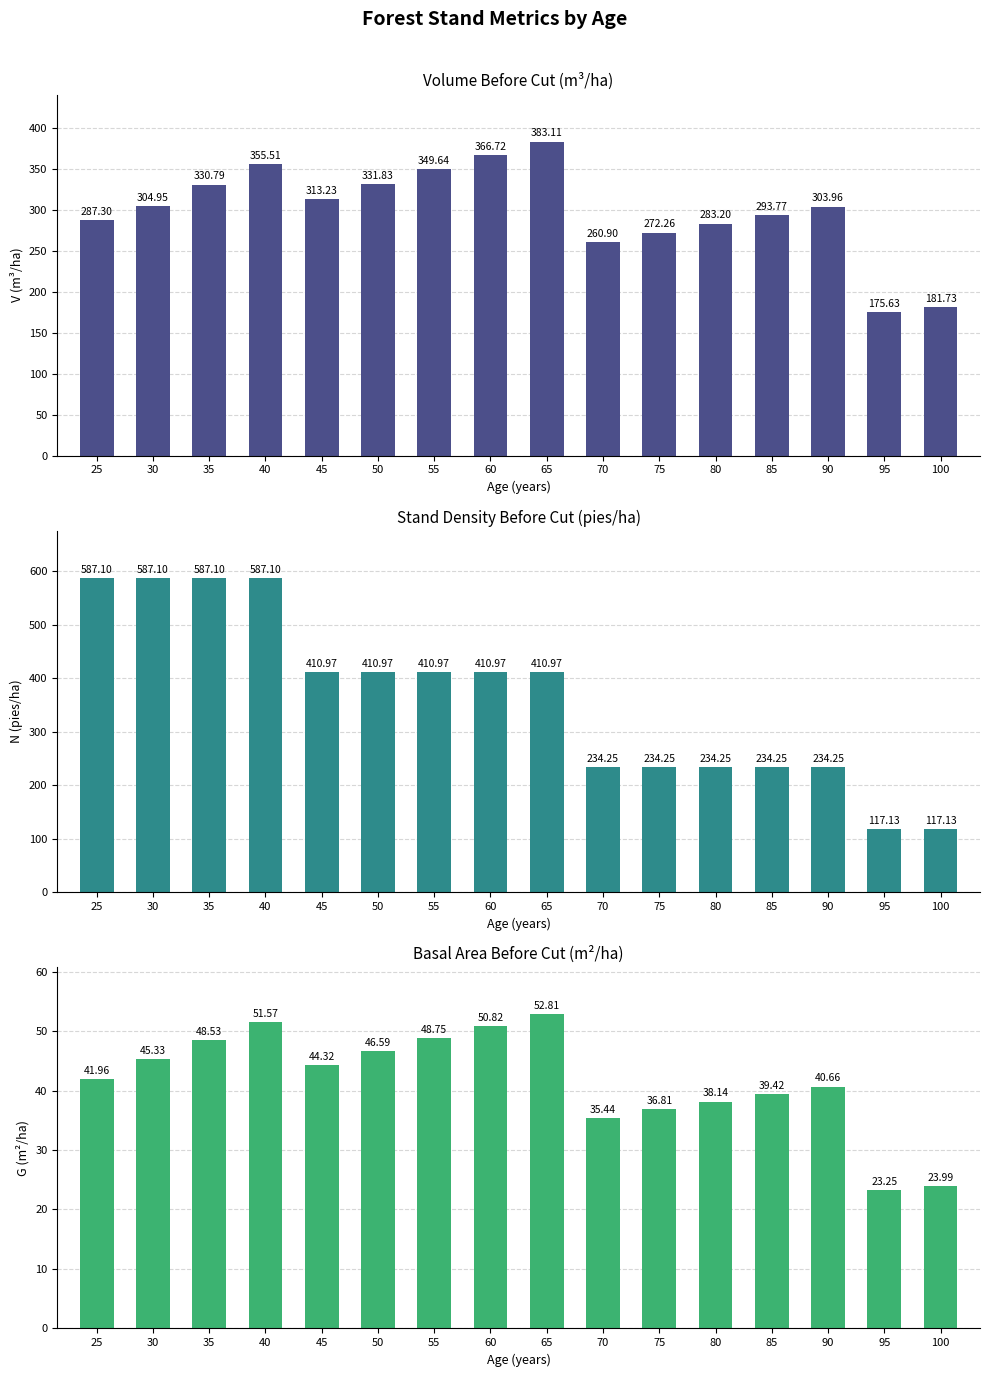

What is the value of the V before cut (m3/ha) bar at the 7th from the left?

349.6